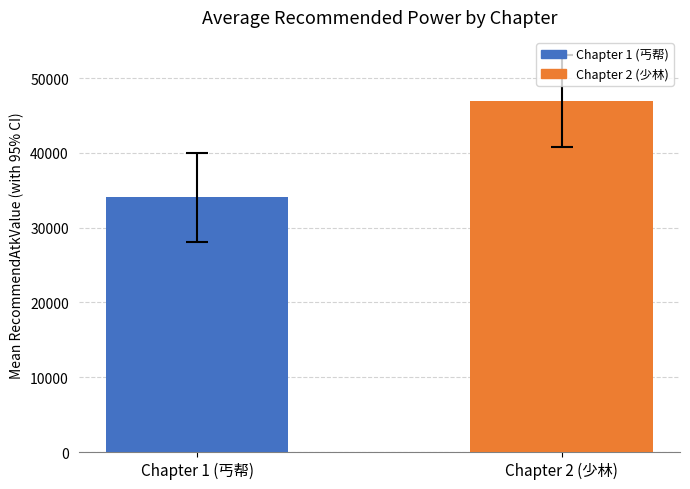

What is the label of the 1st bar from the left?

Chapter 1 (丐帮)